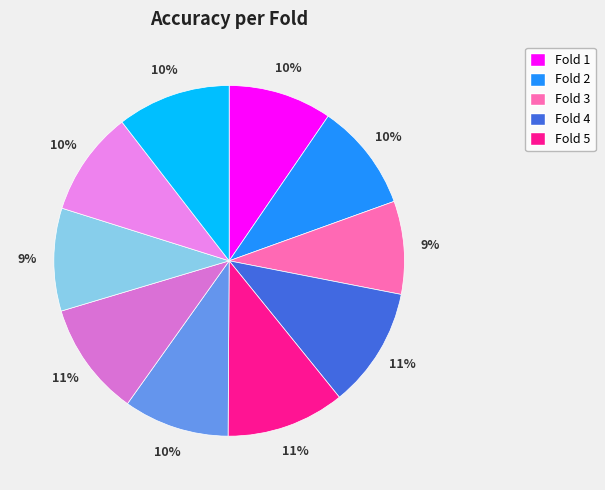

Count the number of slices in the pie.

10